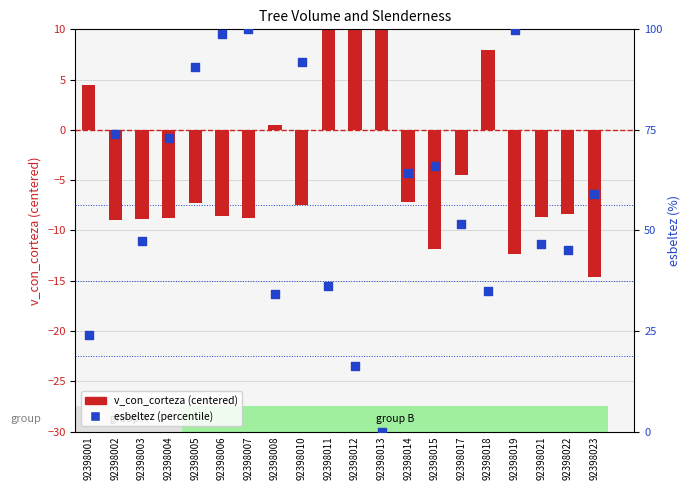

Is the value of v_con_corteza (centered) at 92398018 greater than the value of esbeltez (percentile) at 92398007?

No